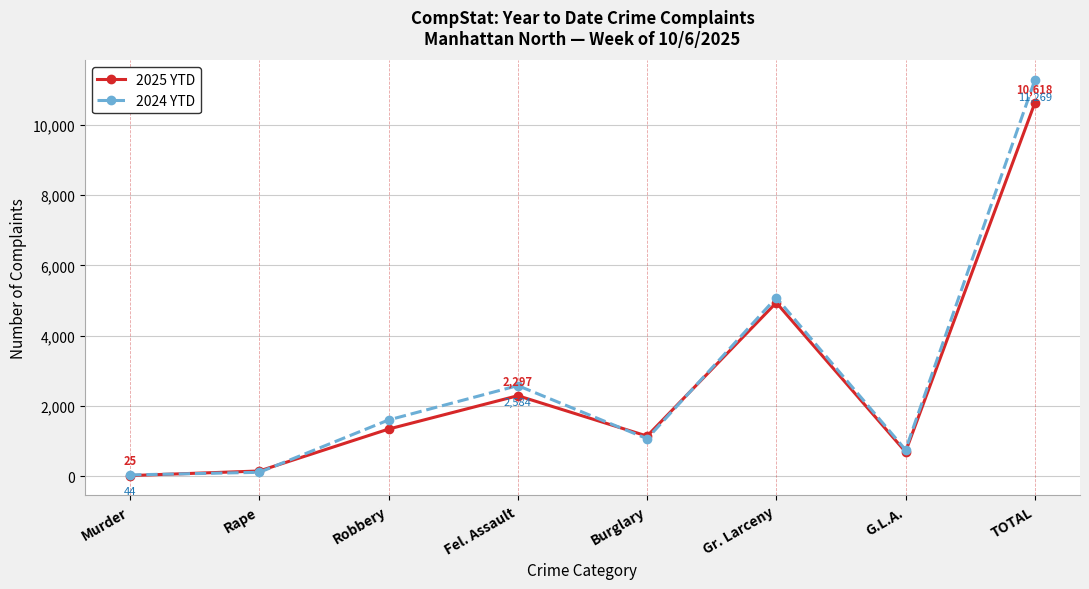

List the series in order of their peak value, highest first.

2024 YTD, 2025 YTD